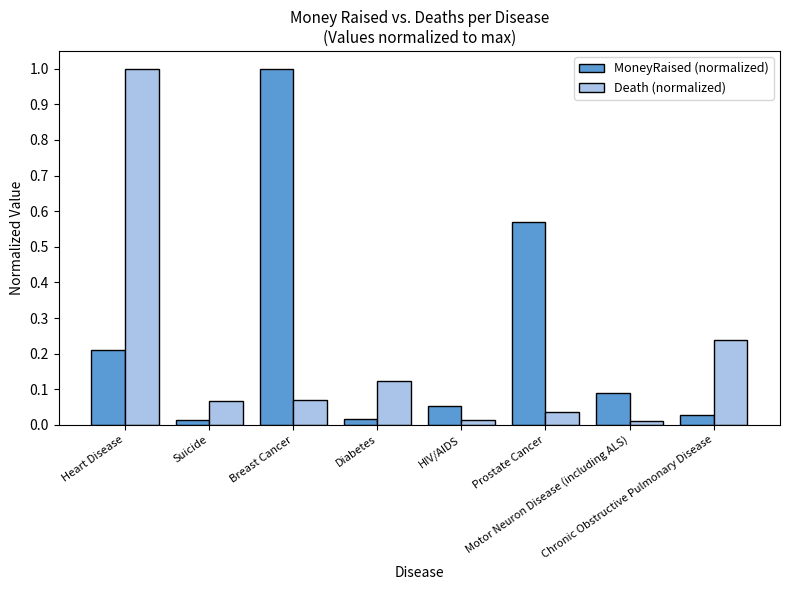

What is the label of the 8th bar from the left?

Chronic Obstructive Pulmonary Disease